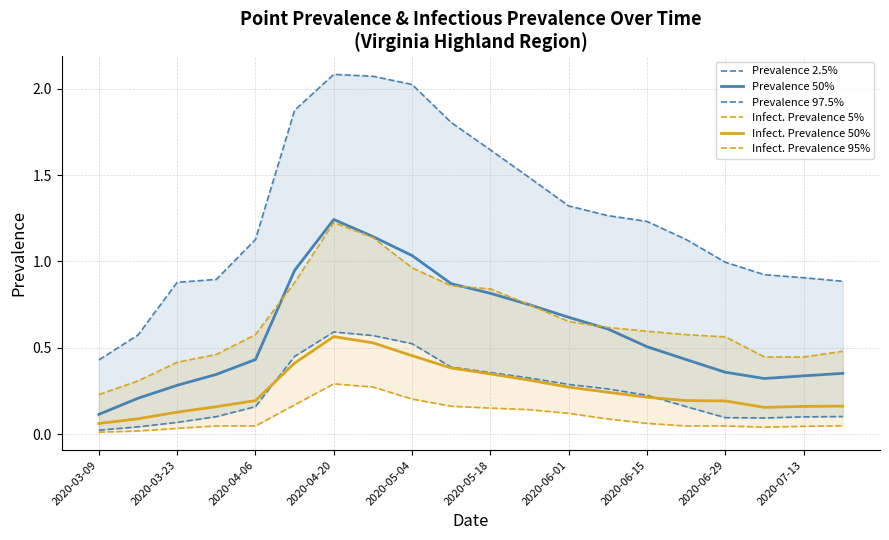

In Infect. Prevalence 95%, how many points are higher than both neighbors (excluding endpoints)?

1